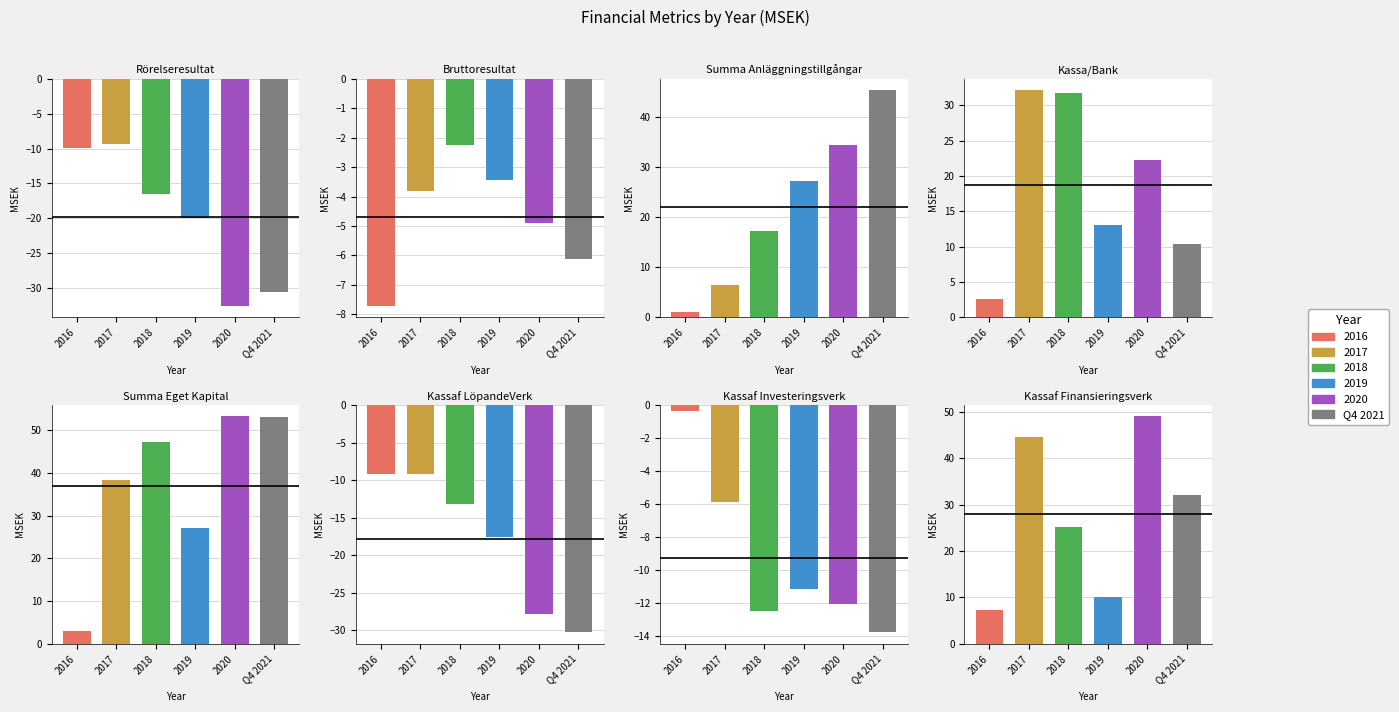

How many data points in 2017 are less than 6?

4